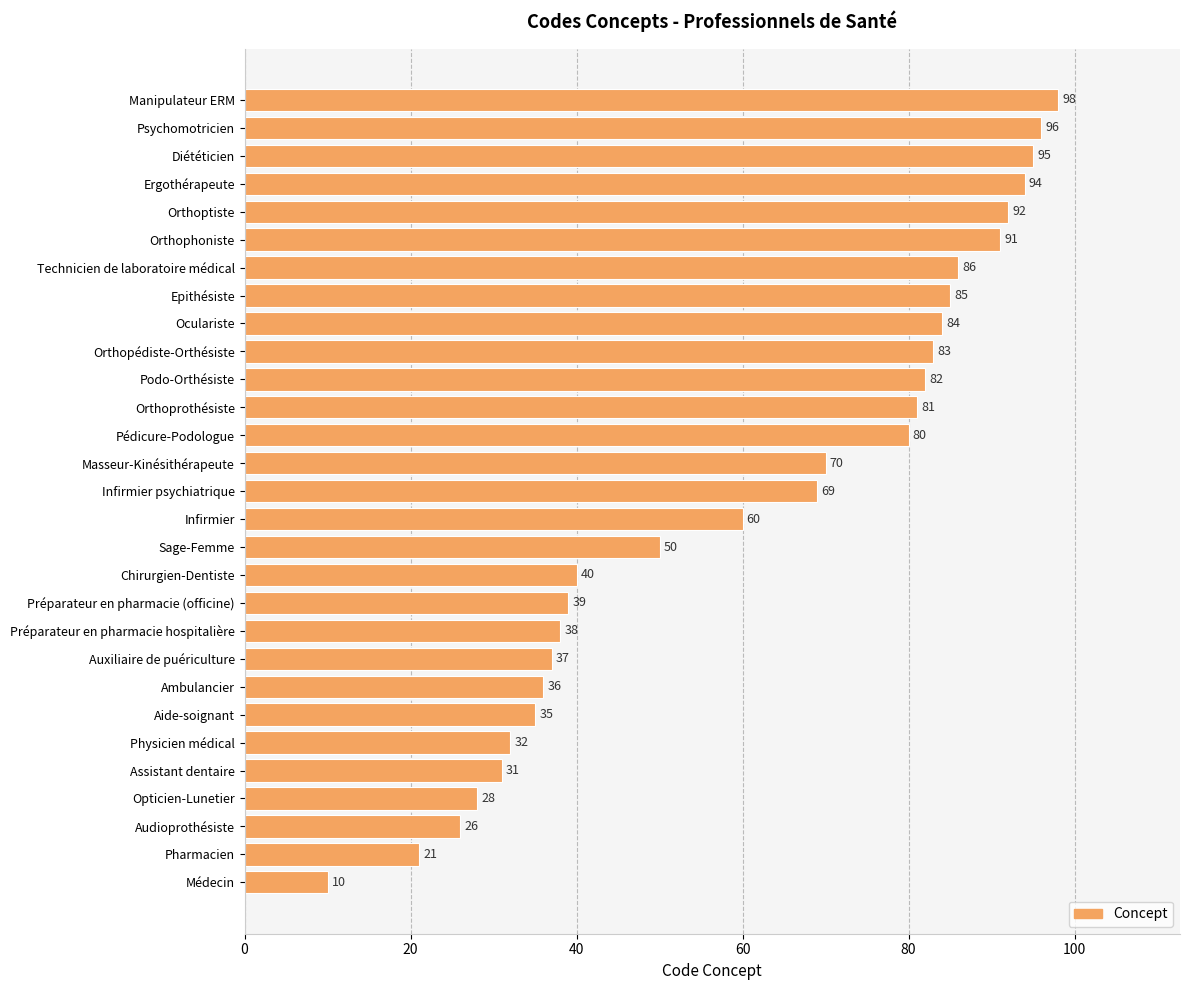

How many categories are shown in the chart?

29